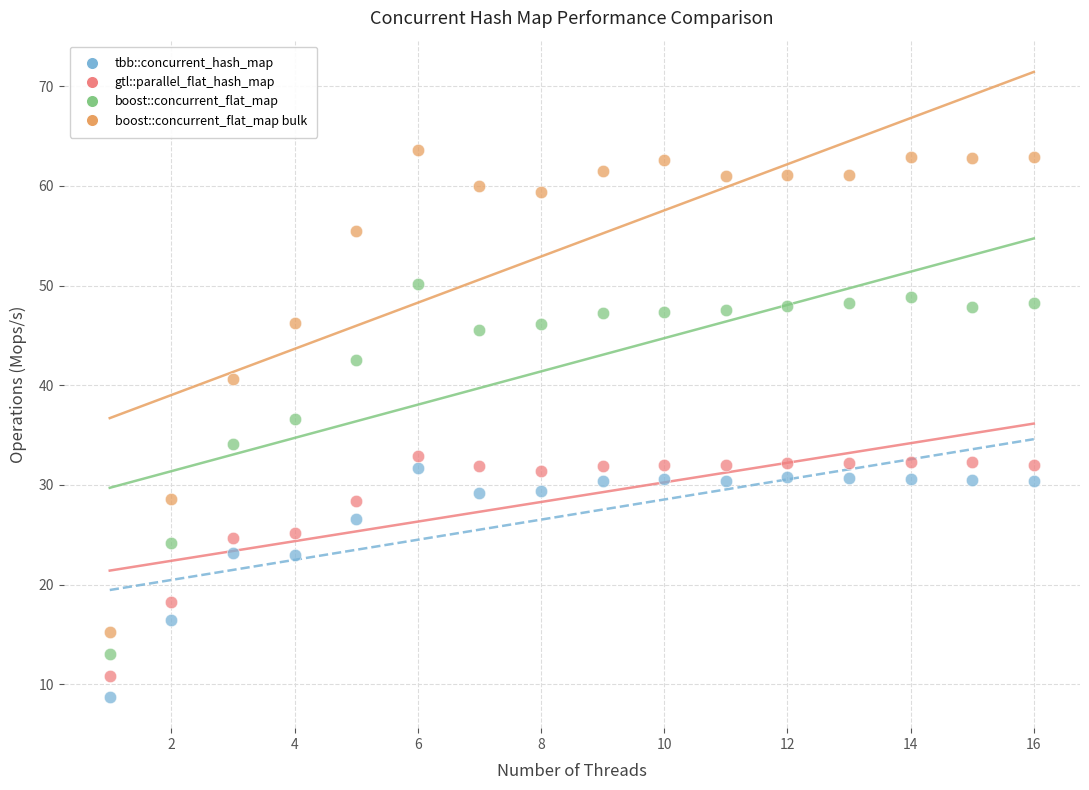

In the tbb::concurrent_hash_map series, what Y value is closest to 20?

22.9